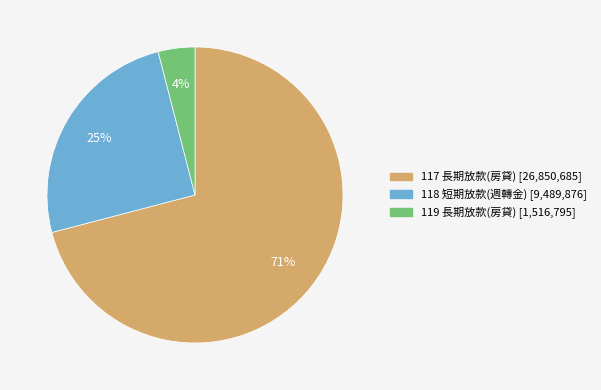

Which category has the smallest portion of the pie?

119 長期放款(房貸)